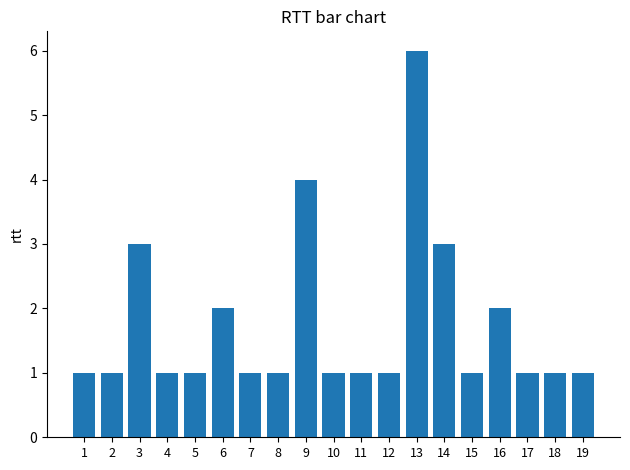

Reading left to right, what are all the values shown in this chart?

1	1	3	1	1	2	1	1	4	1	1	1	6	3	1	2	1	1	1